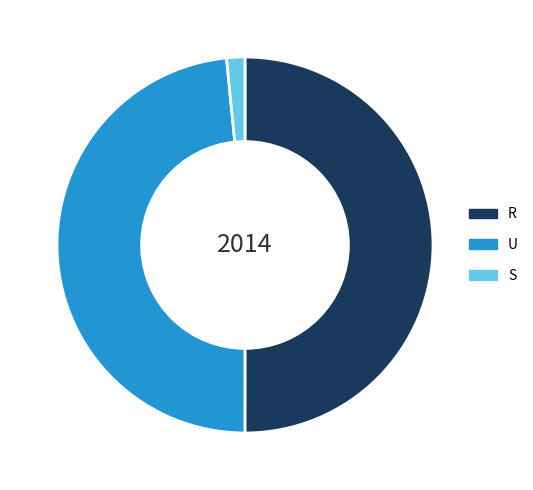

How many slices are in this pie chart?

3